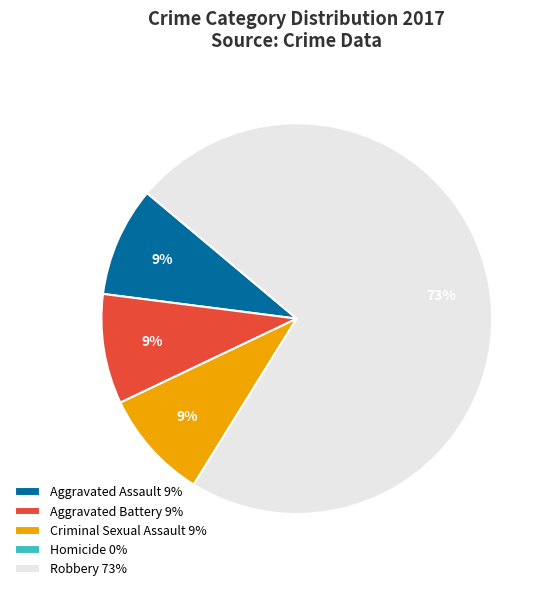

Between Aggravated Battery 9% and Robbery 73%, which is larger?

Robbery 73%